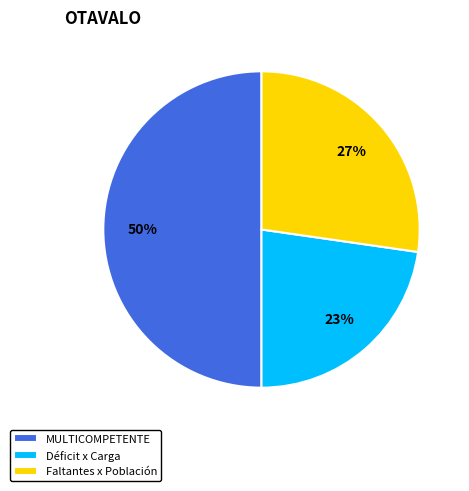

How many segments does this pie chart have?

3